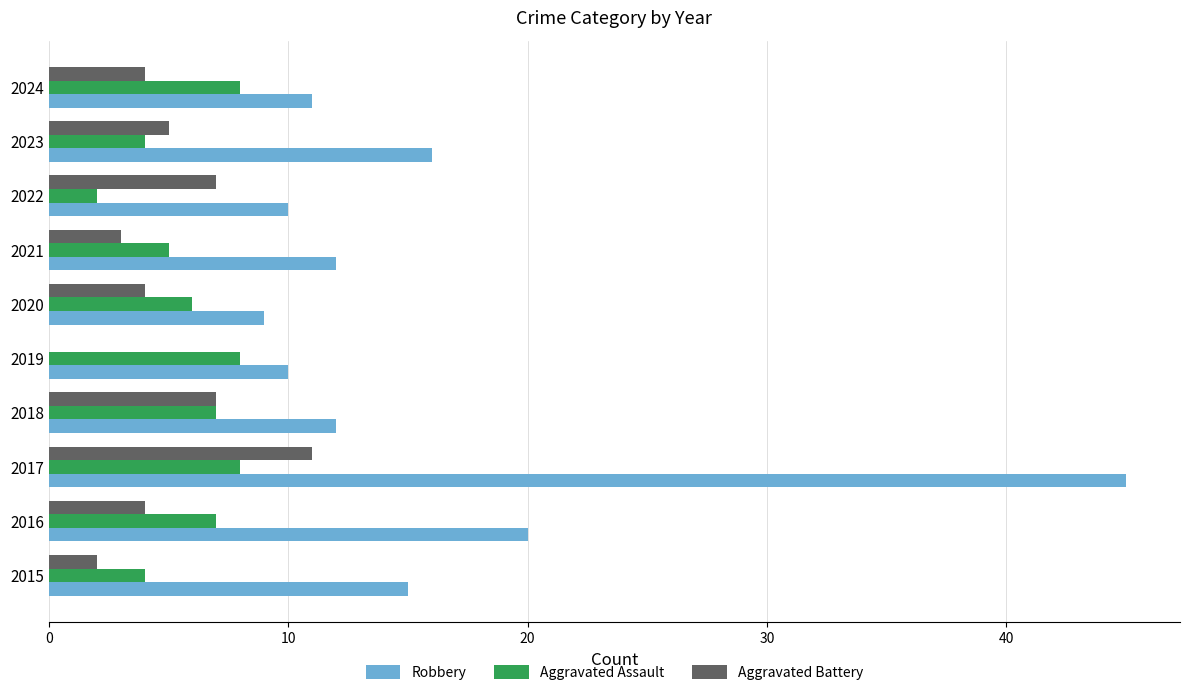

Which series changed the most between 2017 and 2024?

Robbery